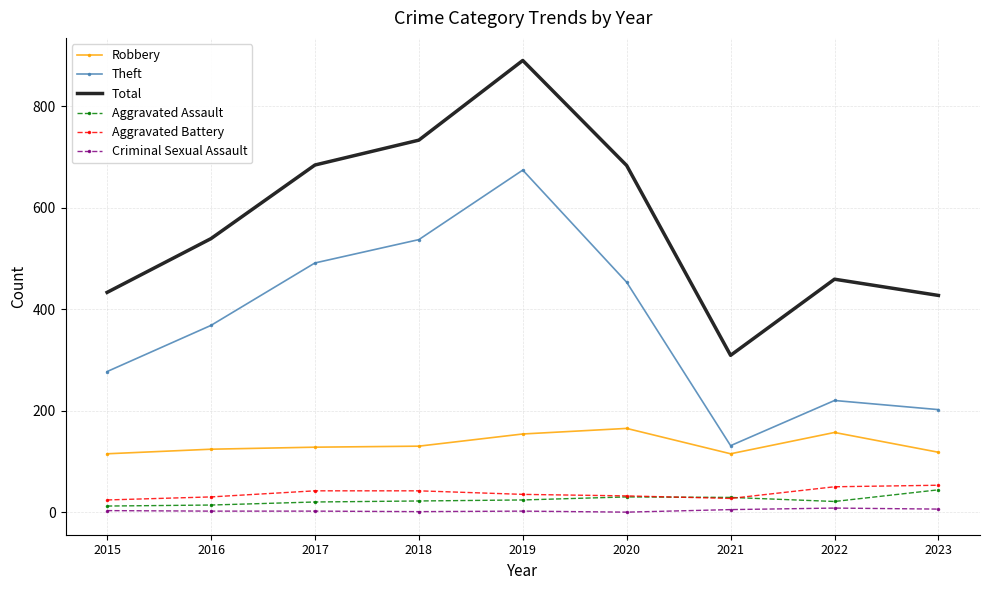

What is the highest value of the Total series?

890